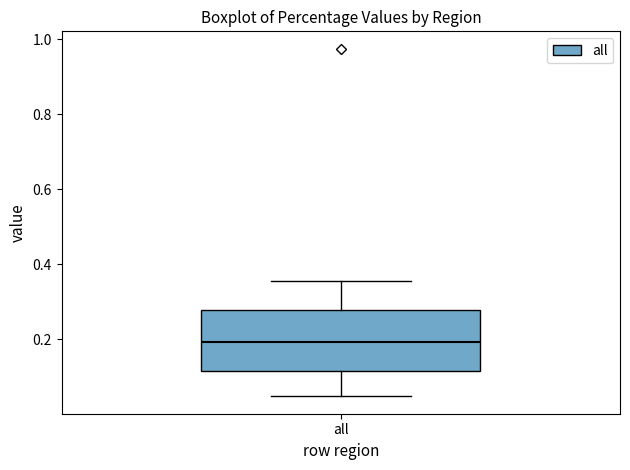

Transcribe this box plot: give where the median line is, the range the box spans, and where the two whiskers end, as read against the y-axis. The values are not printed on the chart, so give them approximately, as read against the axis.

median 0.20, box 0.12 to 0.28, whiskers 0.04 to 0.36